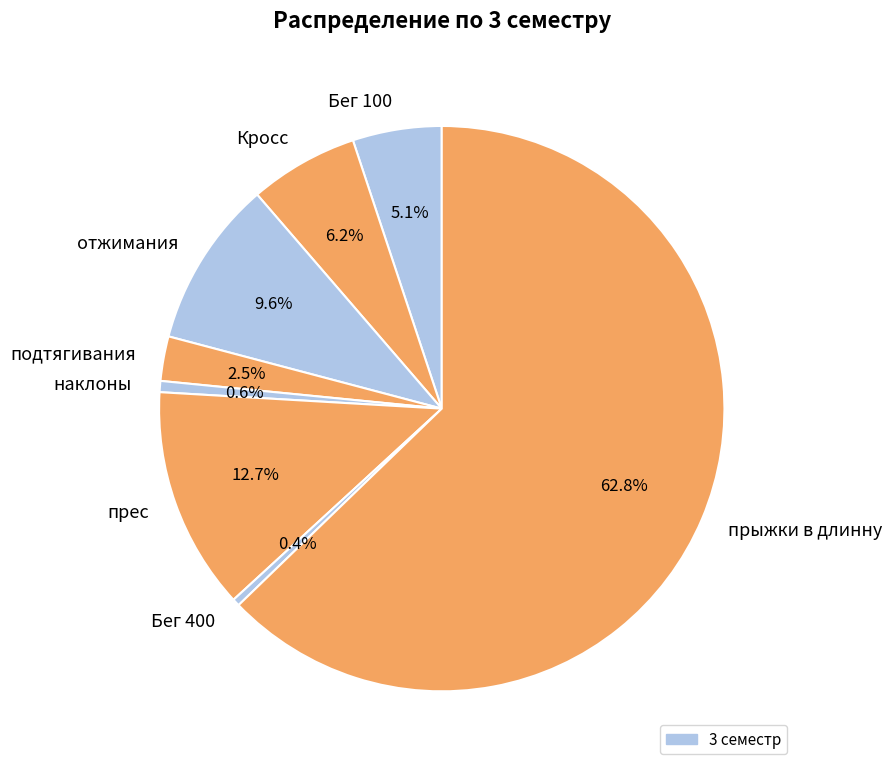

Which slice is the largest?

прыжки в длинну